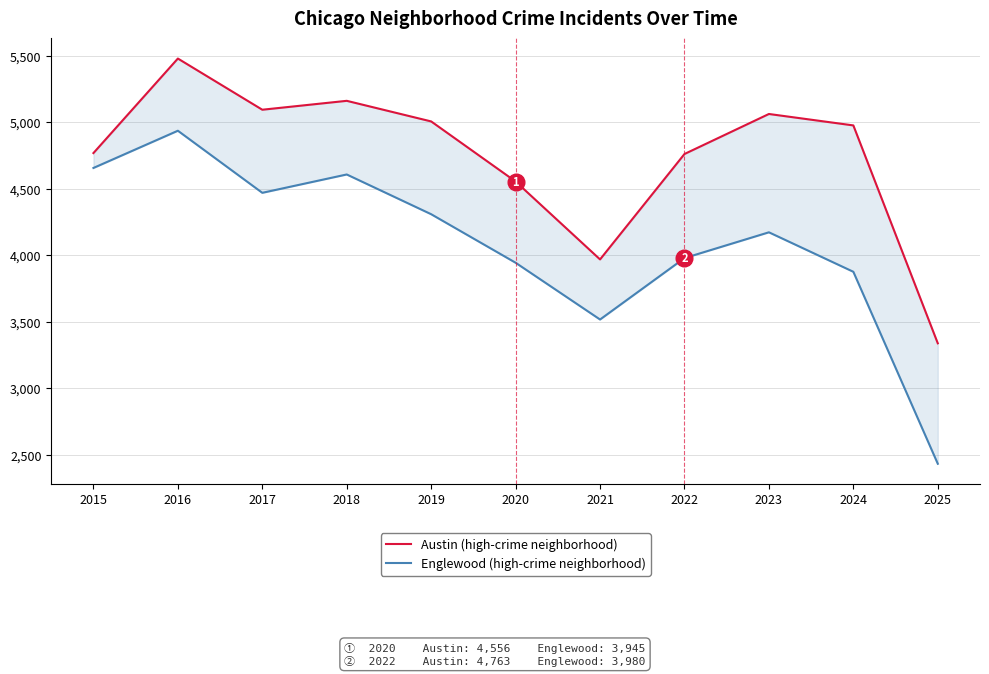

At which category is the sum across all series the highest?

2016